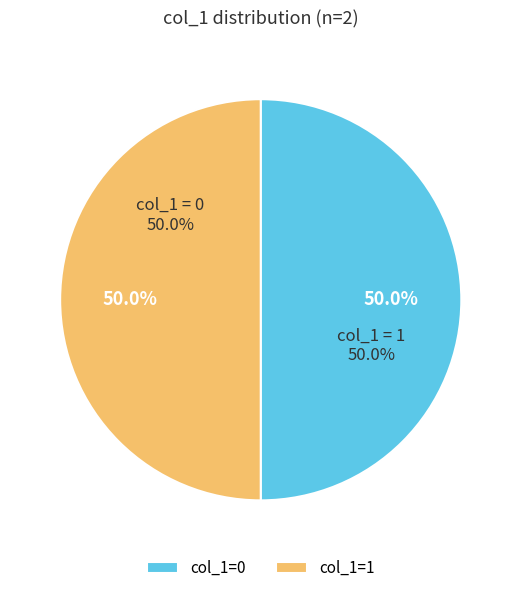

What is the total percentage of col_1=0 (value=0) and col_1=1 (value=1)?

100.0%